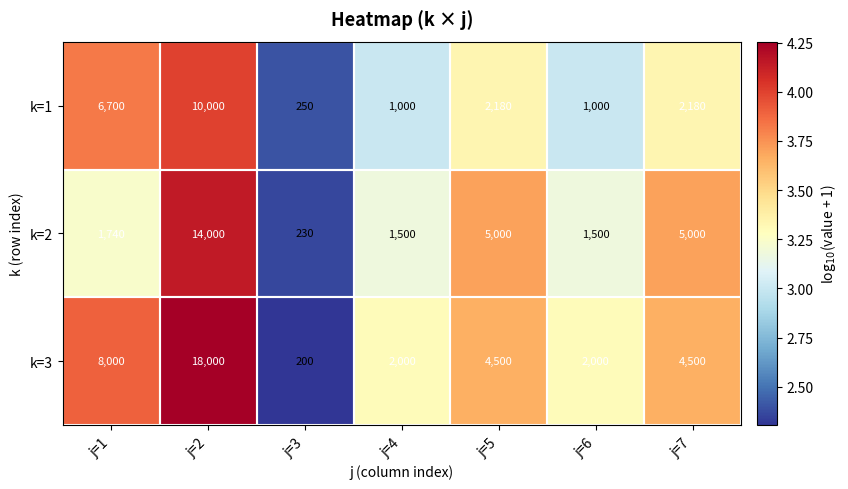

What is the spread (max minus min) of values at j=6?

1000